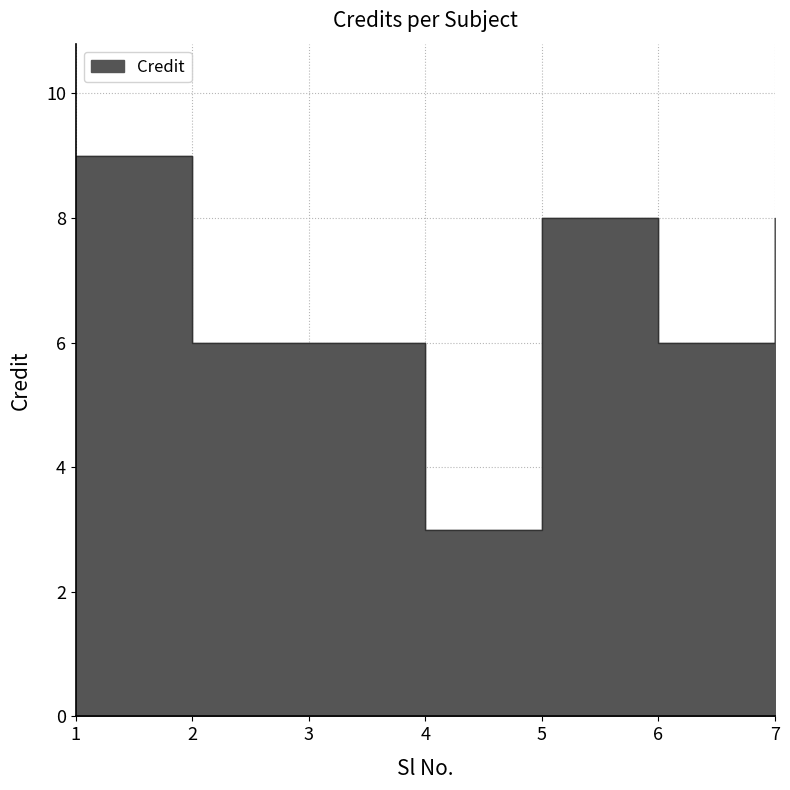

Rank the categories by value from highest to lowest.

1, 5, 7, 2, 3, 6, 4